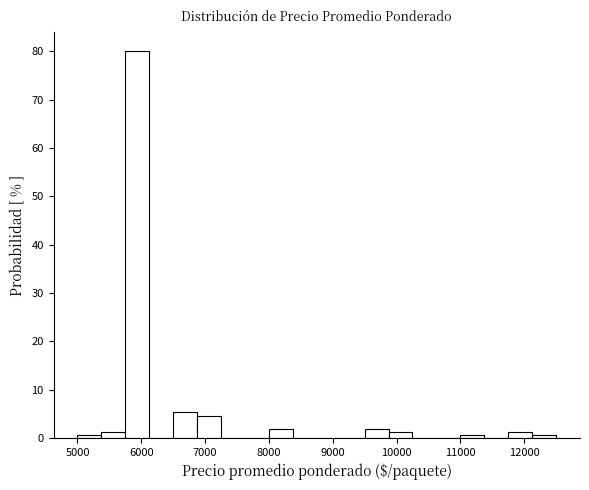

Around what value on the x-axis is the tallest bar? Give the approximate position of its centre, as read against the axis.

5900